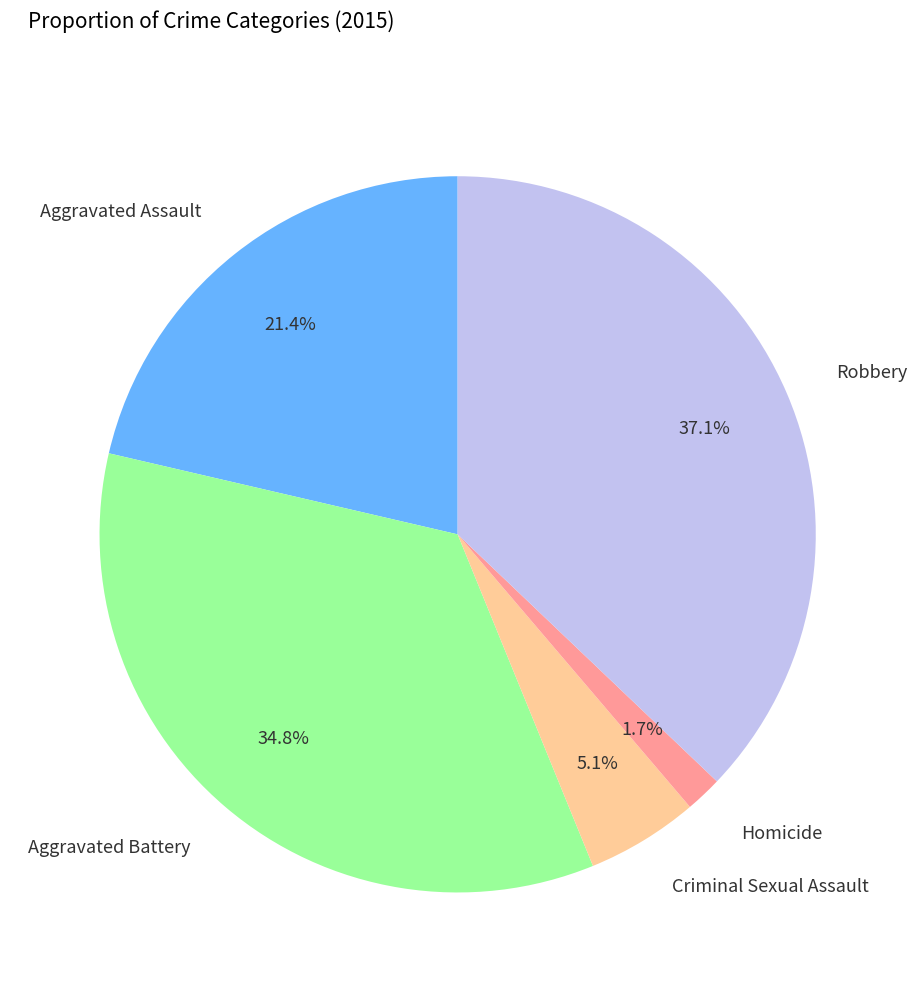

Which has a higher value, Homicide or Robbery?

Robbery